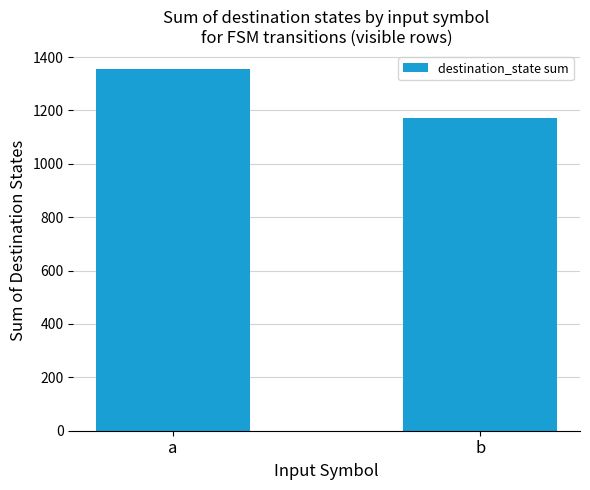

What is the smallest value displayed?

1171